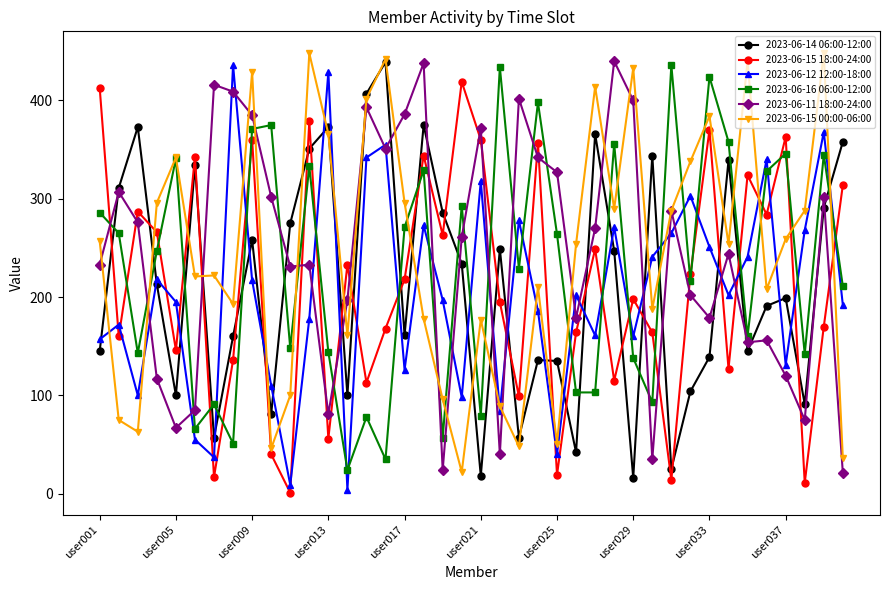

What is the greatest value displayed?

448